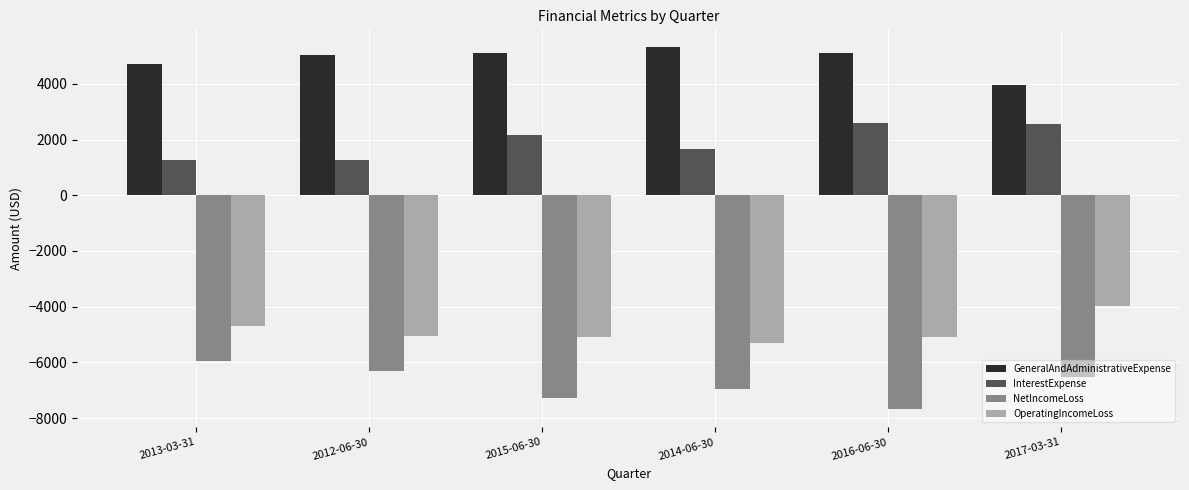

List the series in order of their overall mean, lowest first.

NetIncomeLoss, OperatingIncomeLoss, InterestExpense, GeneralAndAdministrativeExpense